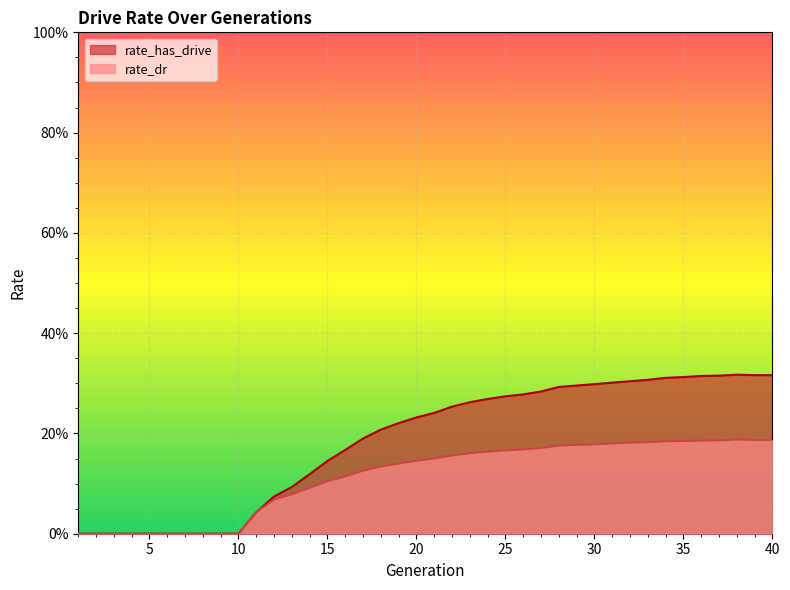

Reading left to right, list all the values displayed in this chart.

rate_has_drive: 1=0.0	2=0.0	3=0.0	4=0.0	5=0.0	6=0.0	7=0.0	8=0.0	9=0.0	10=0.0	11=0.0	12=0.1	13=0.1	14=0.1	15=0.1	16=0.2	17=0.2	18=0.2	19=0.2	20=0.2	21=0.2	22=0.3	23=0.3	24=0.3	25=0.3	26=0.3	27=0.3	28=0.3	29=0.3	30=0.3	31=0.3	32=0.3	33=0.3	34=0.3	35=0.3	36=0.3	37=0.3	38=0.3	39=0.3	40=0.3
rate_dr: 1=0.0	2=0.0	3=0.0	4=0.0	5=0.0	6=0.0	7=0.0	8=0.0	9=0.0	10=0.0	11=0.0	12=0.1	13=0.1	14=0.1	15=0.1	16=0.1	17=0.1	18=0.1	19=0.1	20=0.1	21=0.2	22=0.2	23=0.2	24=0.2	25=0.2	26=0.2	27=0.2	28=0.2	29=0.2	30=0.2	31=0.2	32=0.2	33=0.2	34=0.2	35=0.2	36=0.2	37=0.2	38=0.2	39=0.2	40=0.2